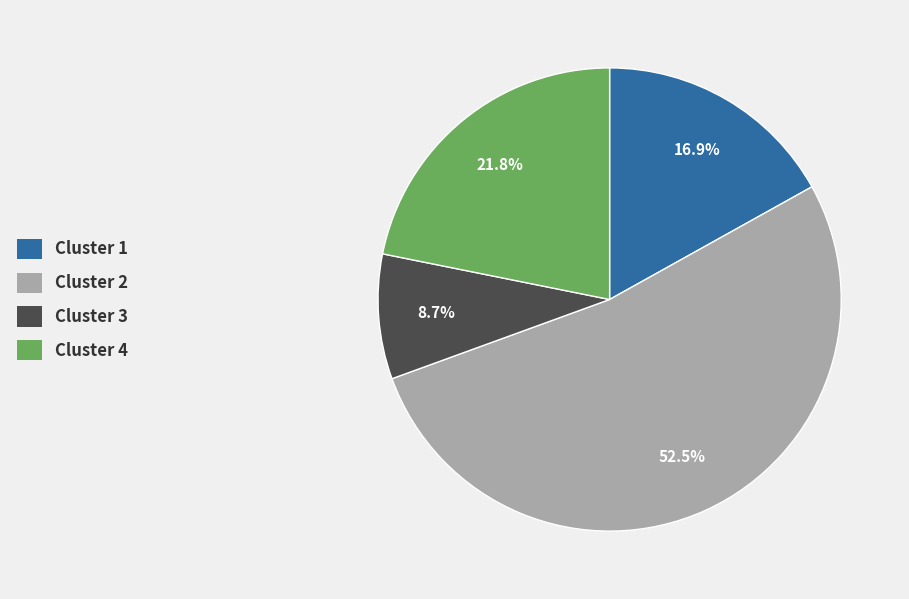

The Cluster 4 slice represents 34% of the pie. True or false?

False